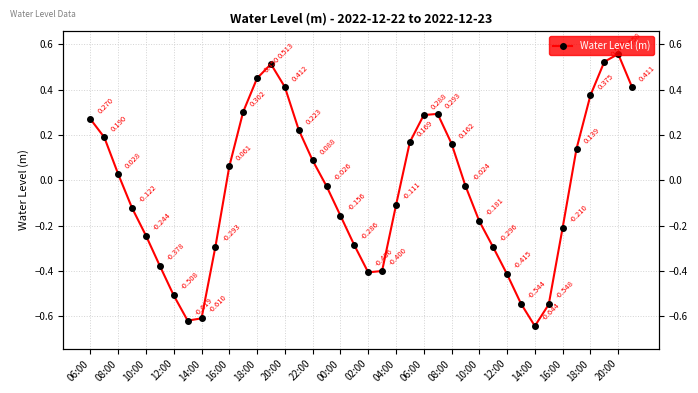

Where is the data nearest to the value 0?

27